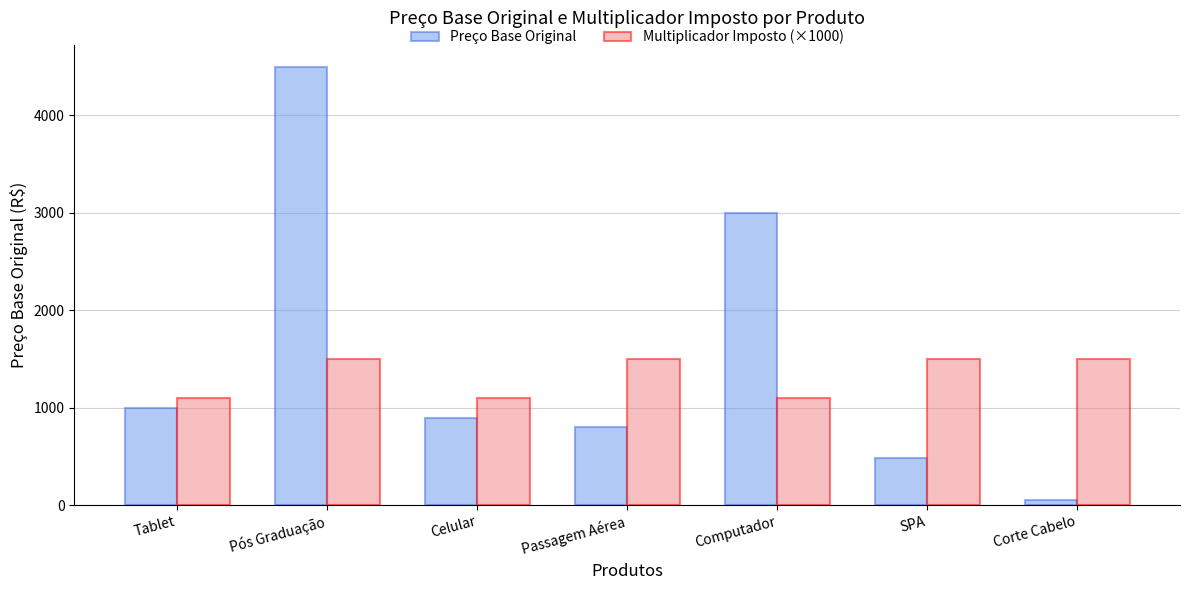

List the labels in order of Preço Base Original value, largest first.

Pós Graduação, Computador, Tablet, Celular, Passagem Aérea, SPA, Corte Cabelo